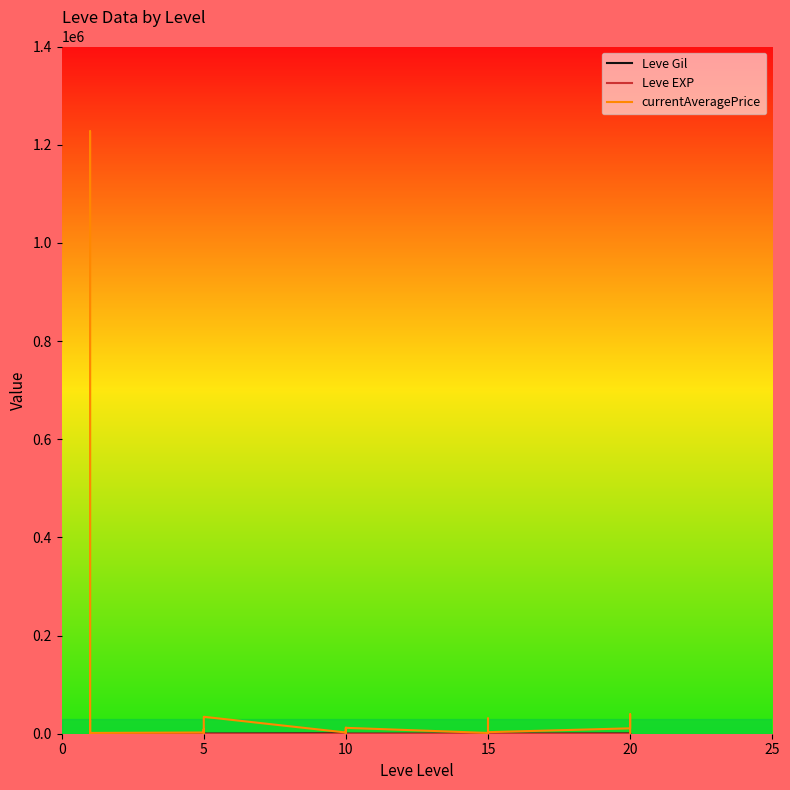

Does the chart display data point markers on the line(s)?

No